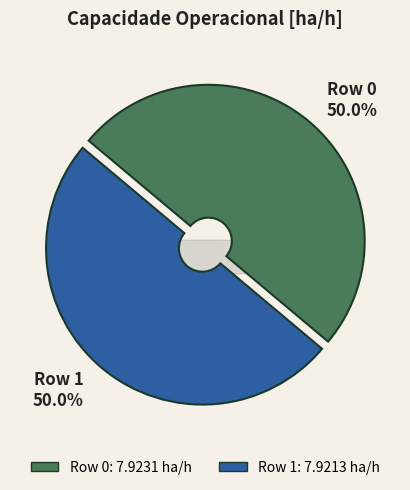

What percentage is the Row 0 slice, to the nearest percent?

50%